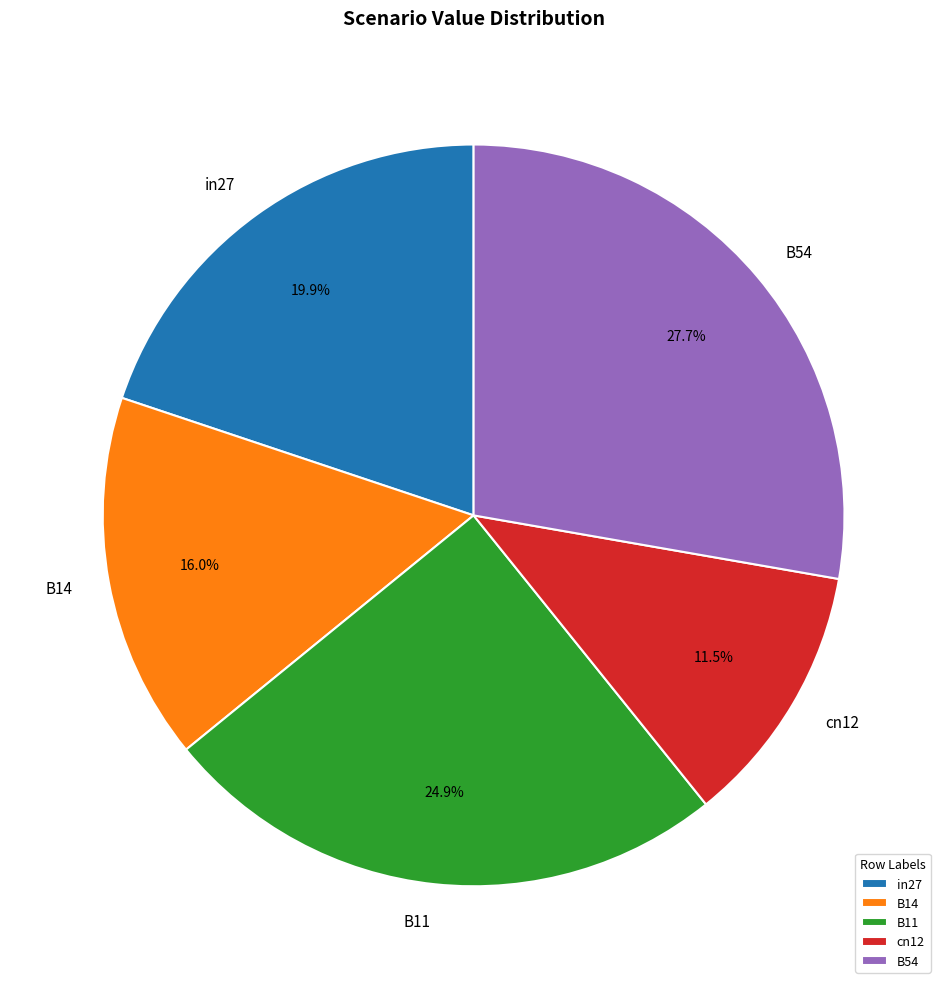

Is B14 the majority of the pie?

No